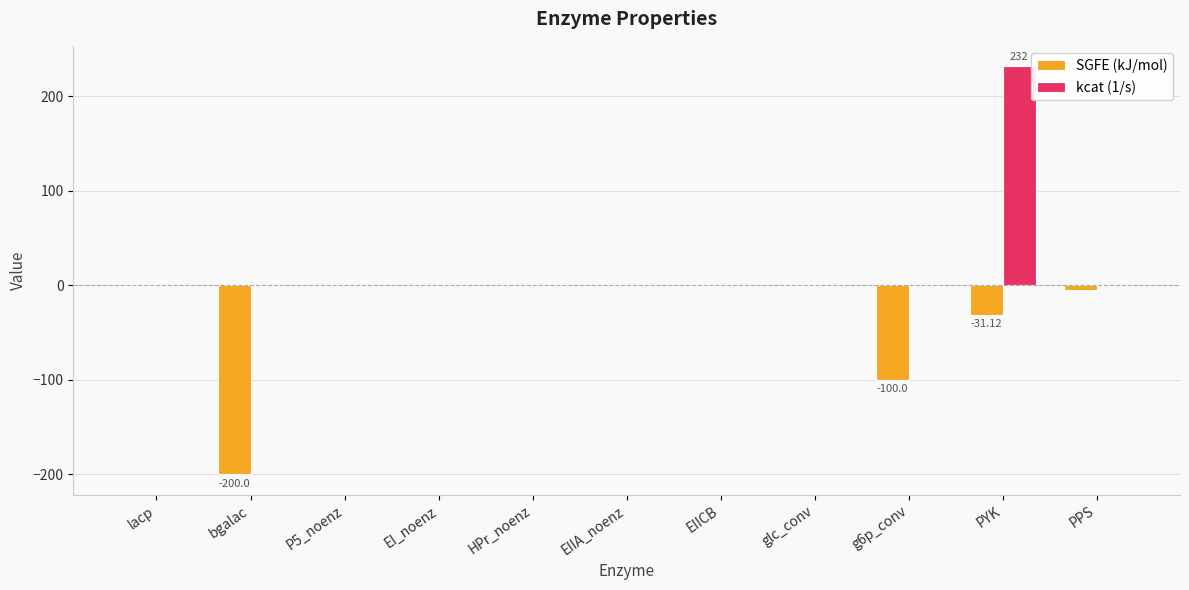

What is the total value across all series at bgalac?

-200.0